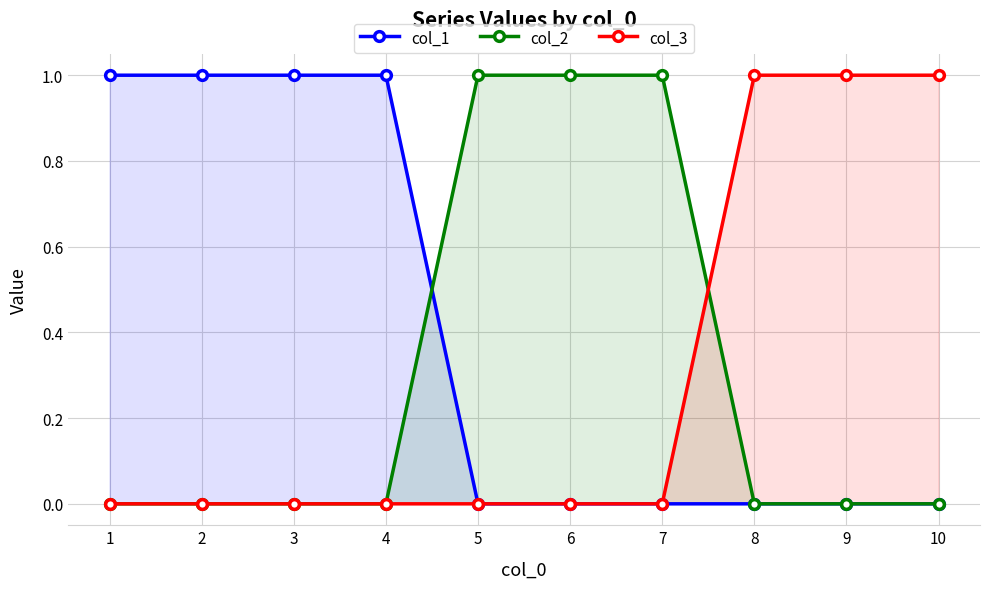

How many lines are shown in the chart?

3